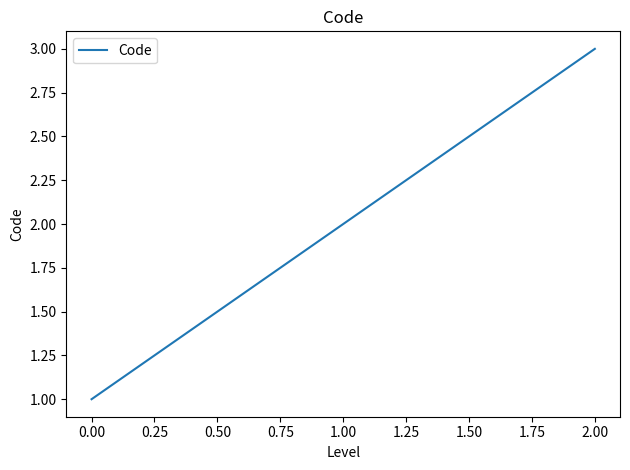

Reading left to right, transcribe all the data shown in this chart.

1	2	3